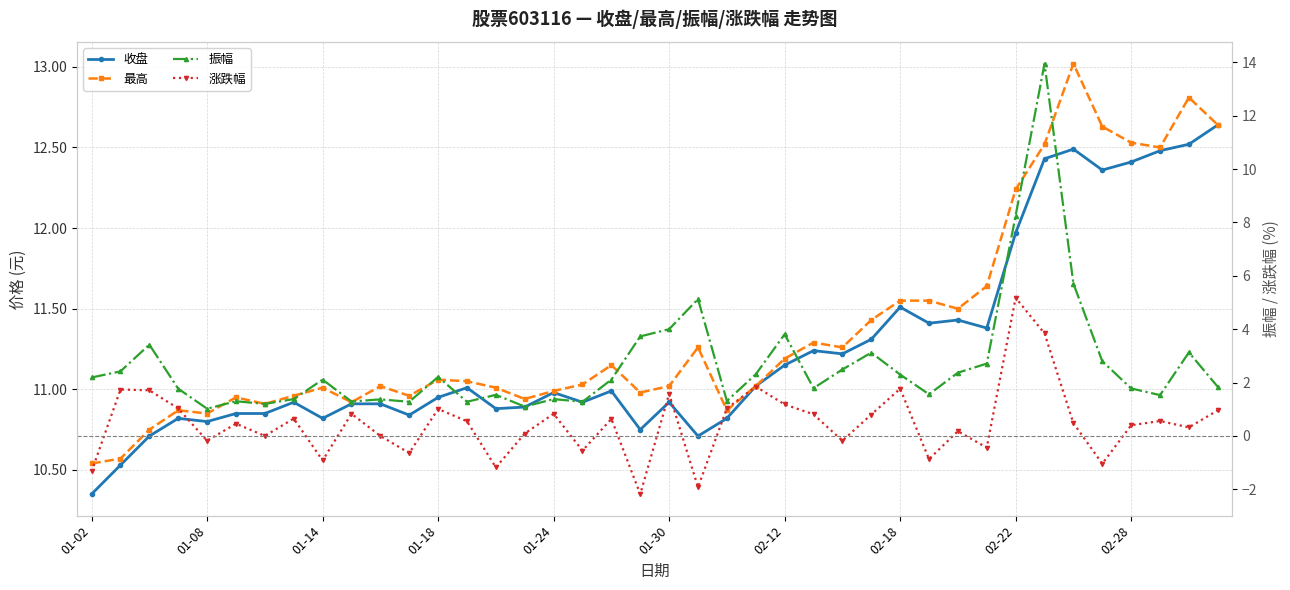

Does the chart have visible grid lines?

Yes